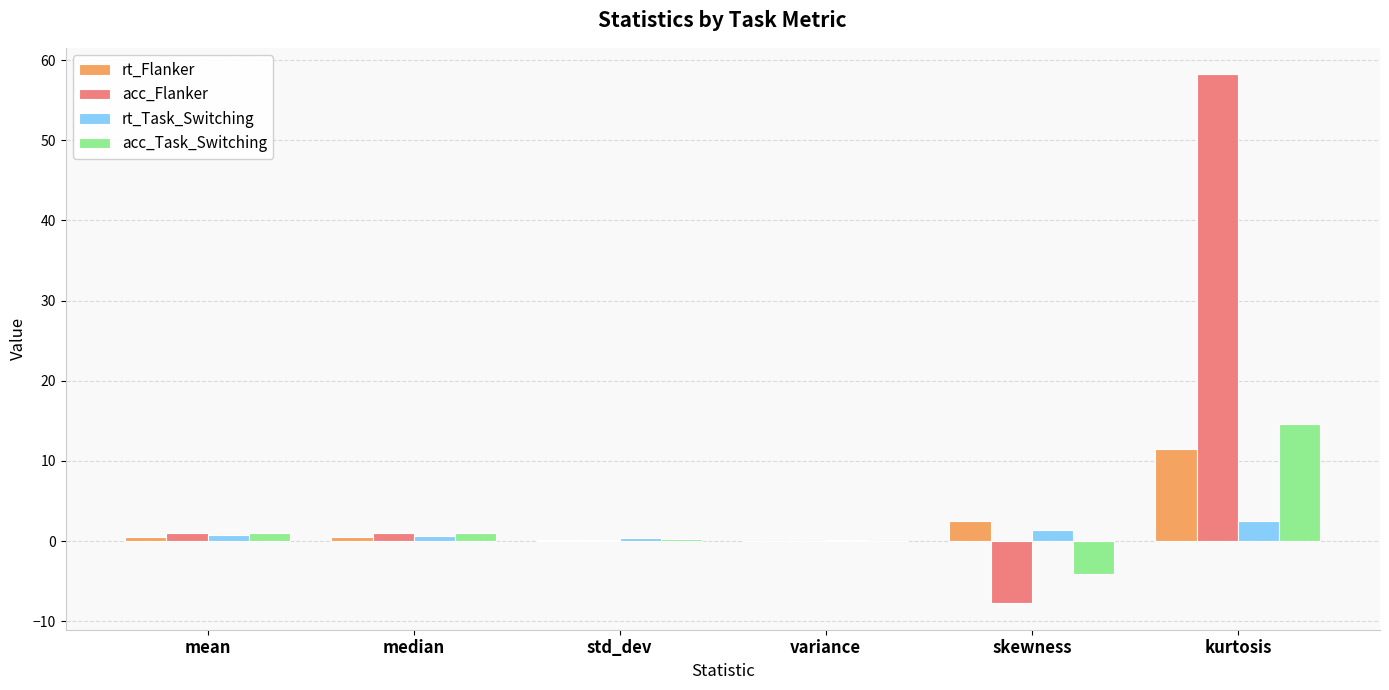

What are all the series names shown in the legend?

rt_Flanker, acc_Flanker, rt_Task_Switching, acc_Task_Switching